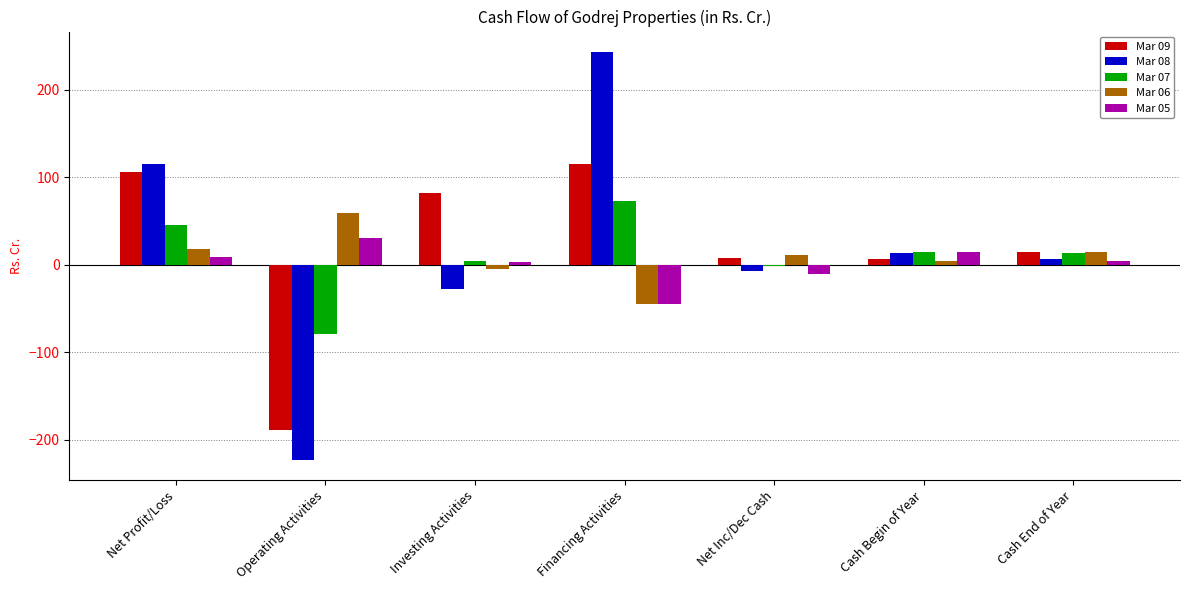

How many data points in Mar 05 are less than 4?

3